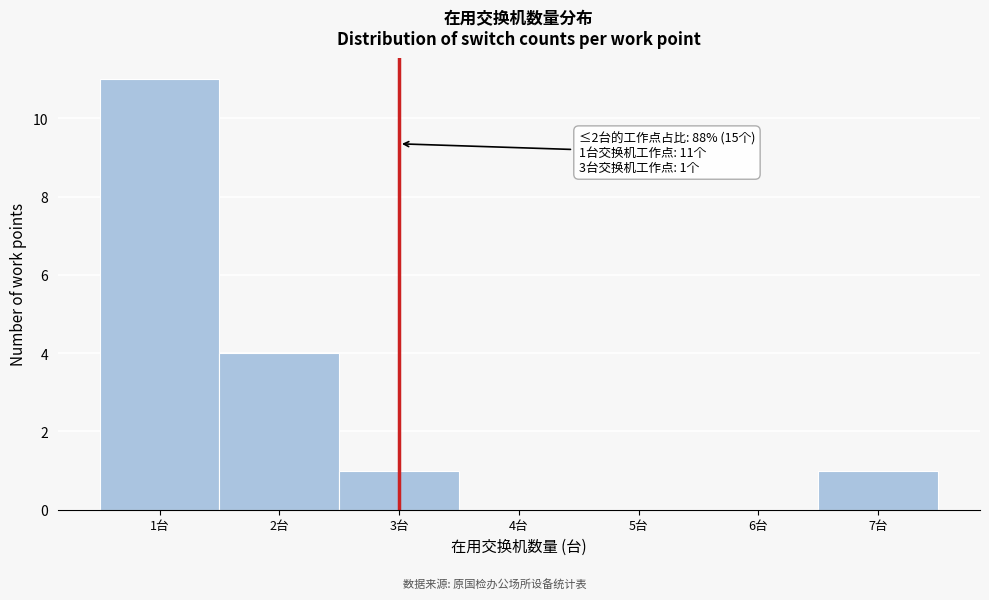

Which range on the x-axis has the tallest bar?

0.5 to 1.5